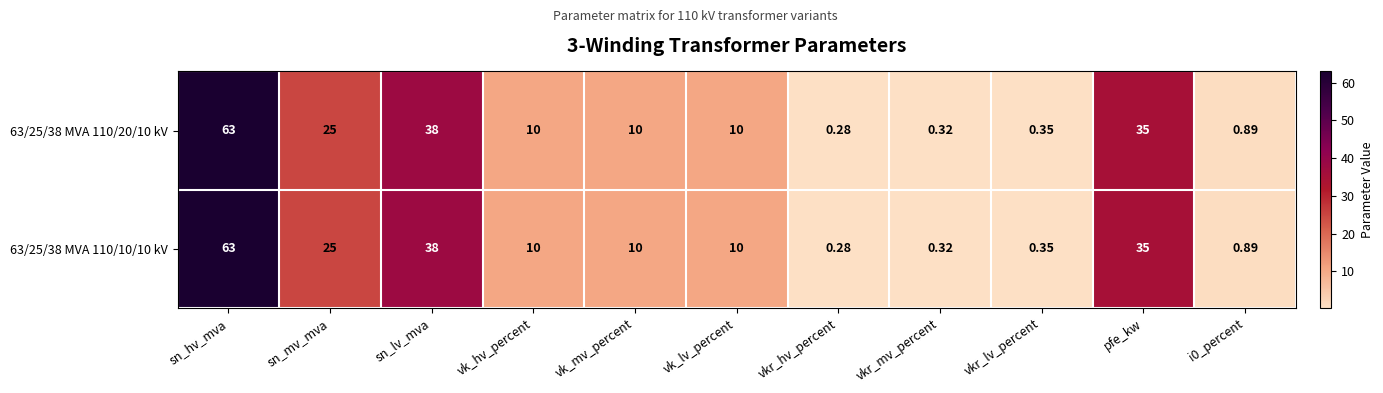

At which category is the sum across all series the highest?

sn_hv_mva